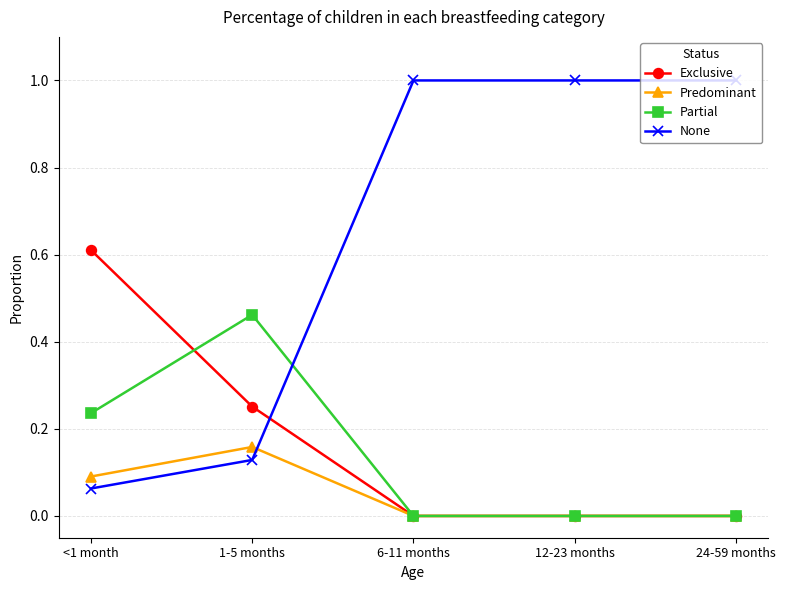

True or false: None has a value of 0.0 at 1-5 months.

False